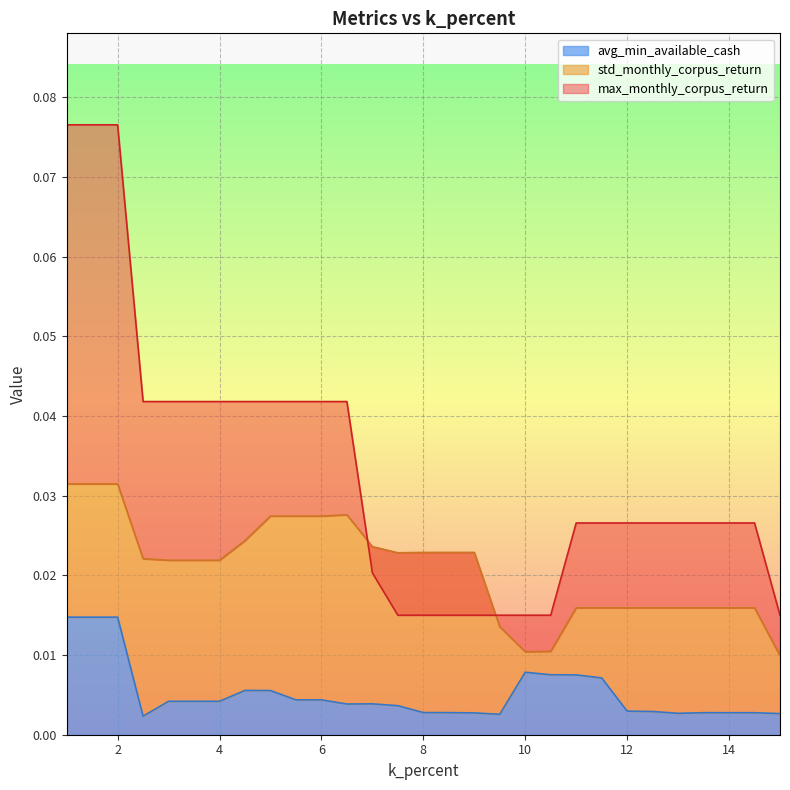

At which category is the sum across all series the highest?

1.0